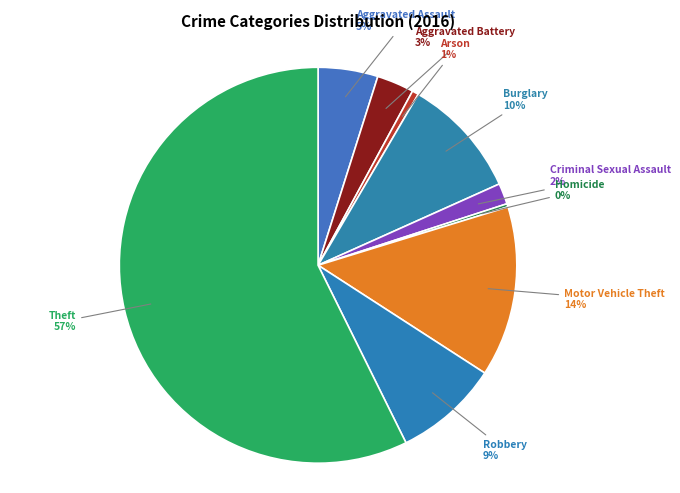

To the nearest percent, what is the difference between the Burglary and Arson slice percentages?

9%